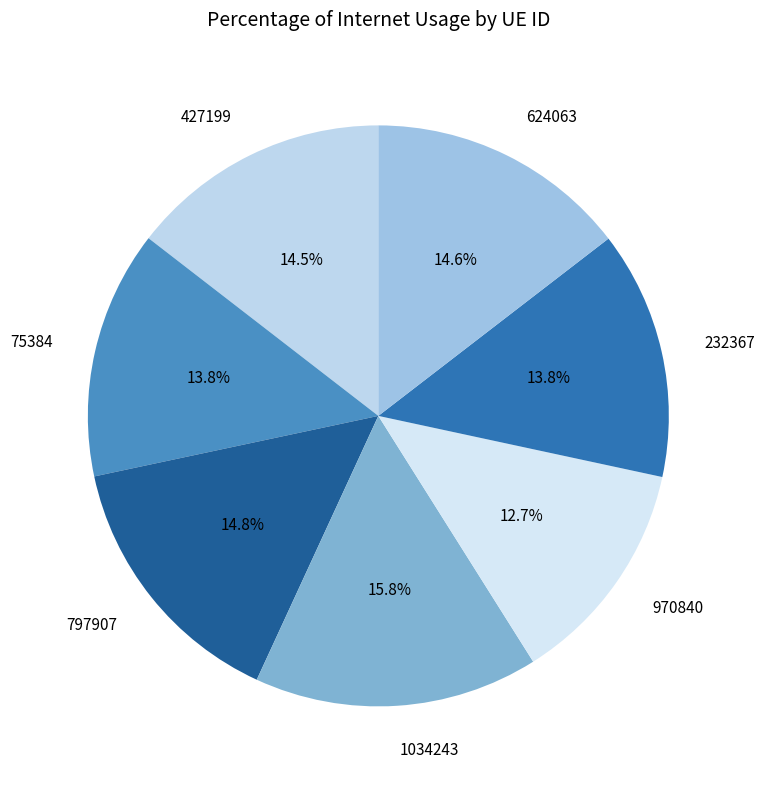

To the nearest percent, what percentage of the pie is 75384?

14%